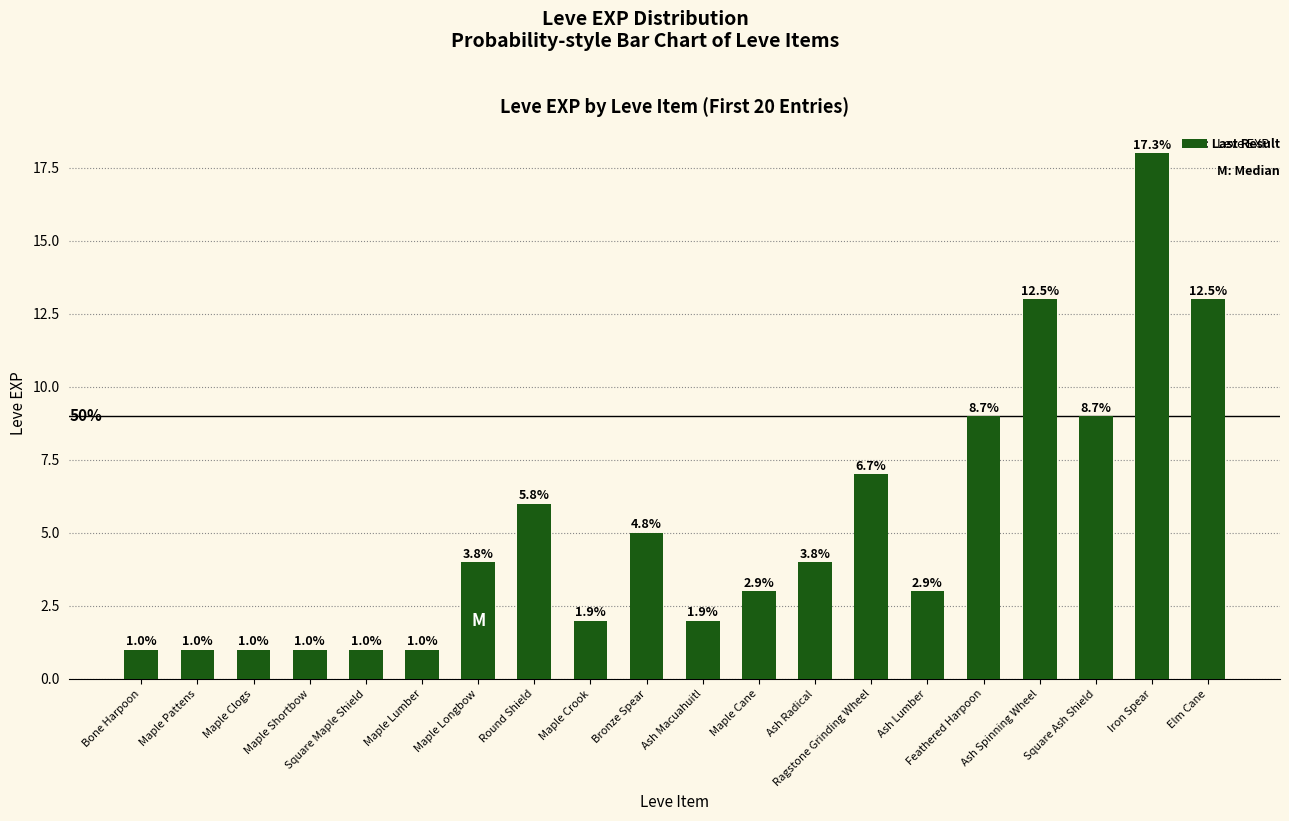

At which category does the chart reach its peak across all series?

Iron Spear